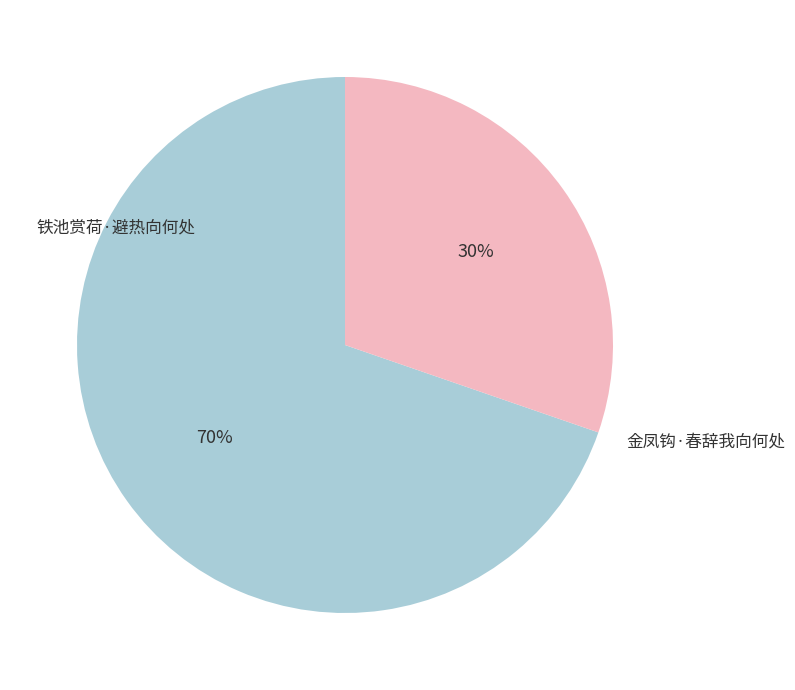

Is there a majority slice in this chart?

Yes